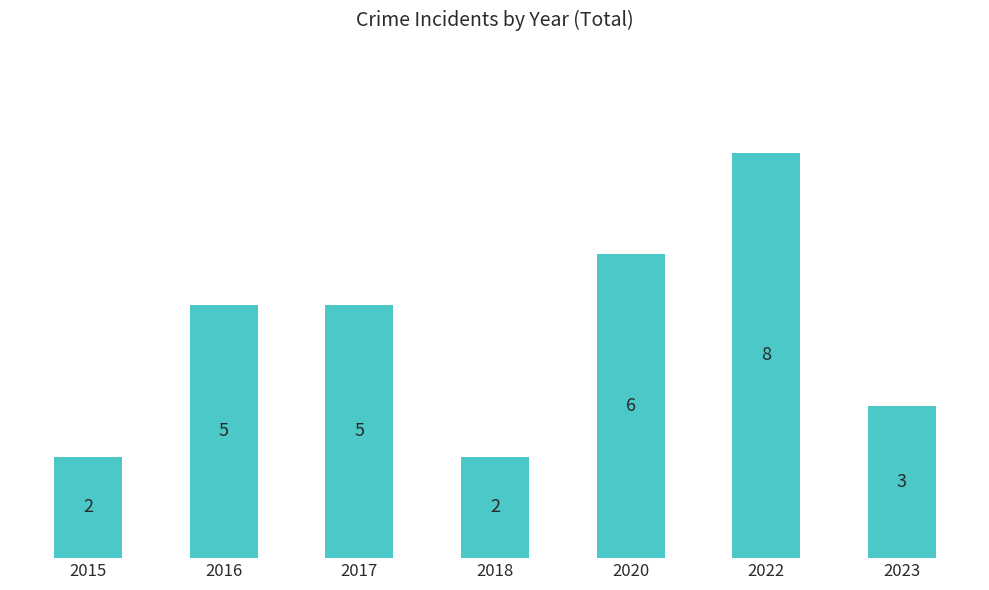

What is the sum of the values at 2015 and 2018?

4